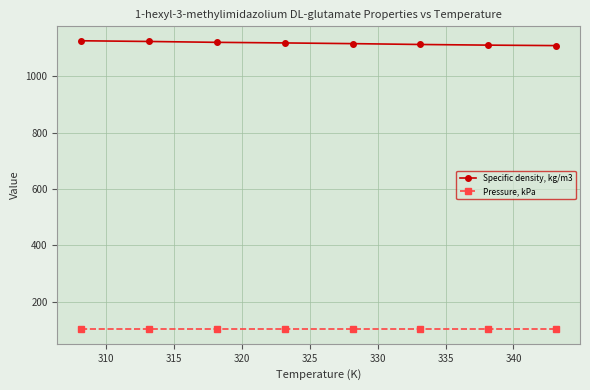

What is the highest value of the Specific density, kg/m3 series?

1126.4